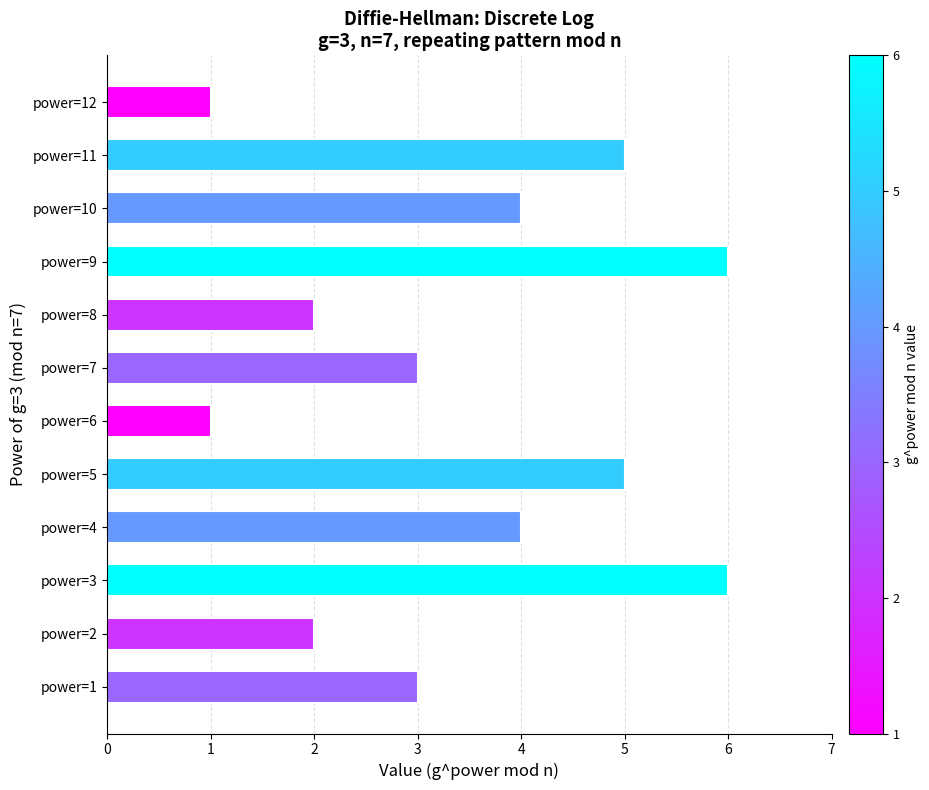

True or false: the data shows 2 at power=5.

False